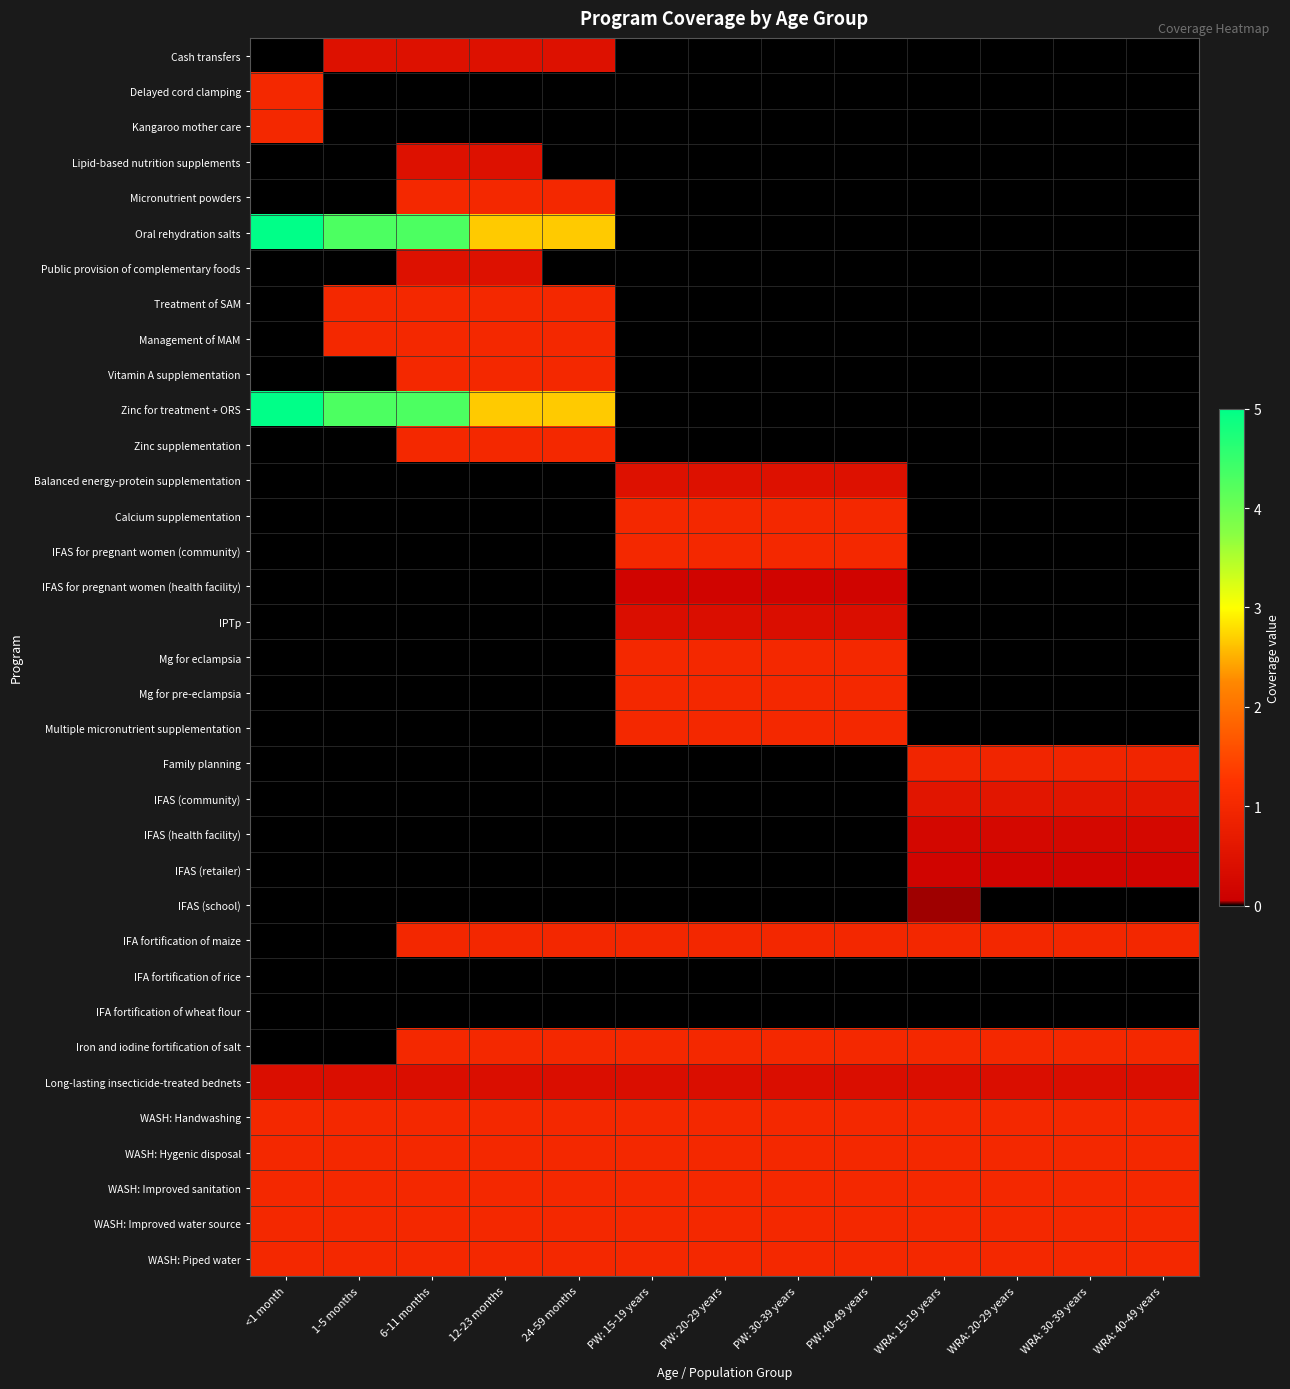

Rank the series at WRA: 20-29 years from lowest to highest value.

Cash transfers, Delayed cord clamping, Kangaroo mother care, Lipid-based nutrition supplements, Micronutrient powders, Oral rehydration salts, Public provision of complementary foods, Treatment of SAM, Management of MAM, Vitamin A supplementation, Zinc for treatment + ORS, Zinc supplementation, Balanced energy-protein supplementation, Calcium supplementation, IFAS for pregnant women (community), IFAS for pregnant women (health facility), IPTp, Mg for eclampsia, Mg for pre-eclampsia, Multiple micronutrient supplementation, IFAS (school), IFA fortification of rice, IFA fortification of wheat flour, IFAS (retailer), IFAS (health facility), Long-lasting insecticide-treated bednets, IFAS (community), Family planning, IFA fortification of maize, Iron and iodine fortification of salt, WASH: Handwashing, WASH: Hygenic disposal, WASH: Improved sanitation, WASH: Improved water source, WASH: Piped water